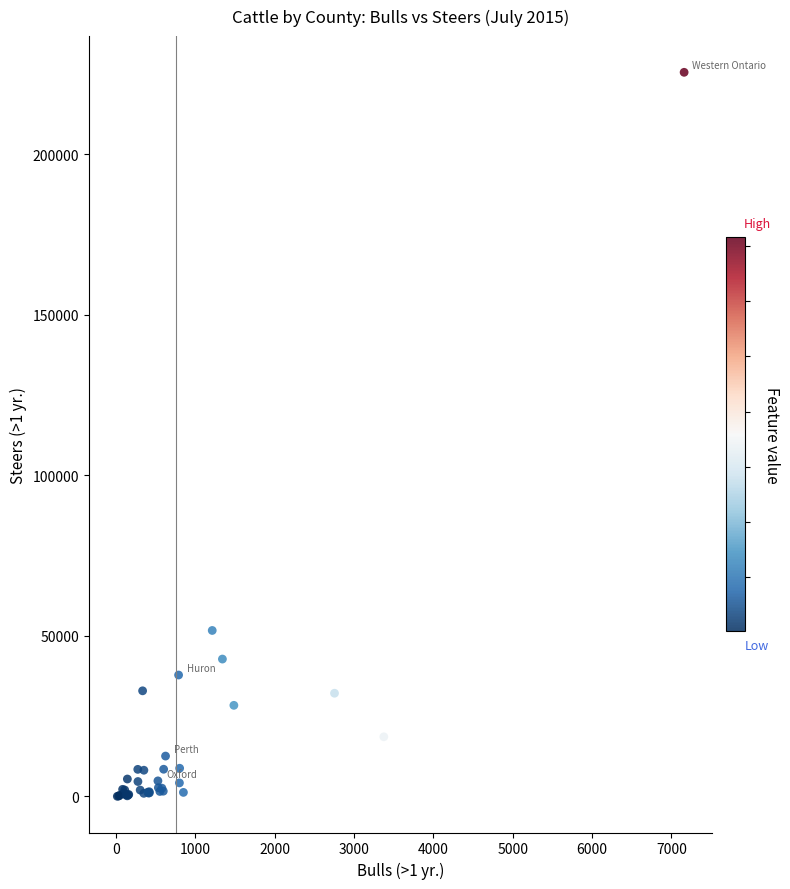

What Y value in the scatter plot is closest to 112790?

51678.7